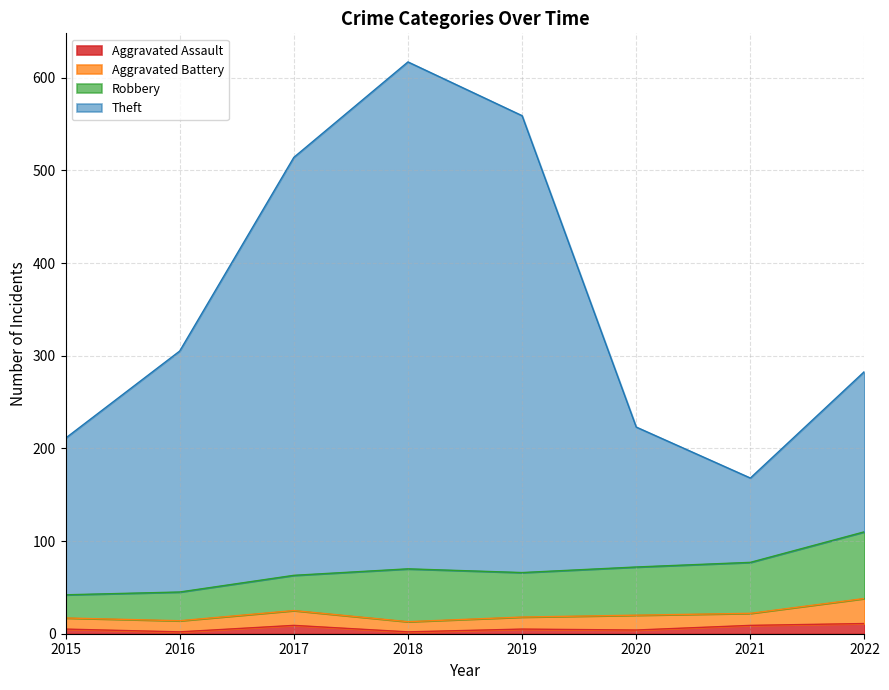

The value of Aggravated Assault at 2018 is 1. True or false?

False